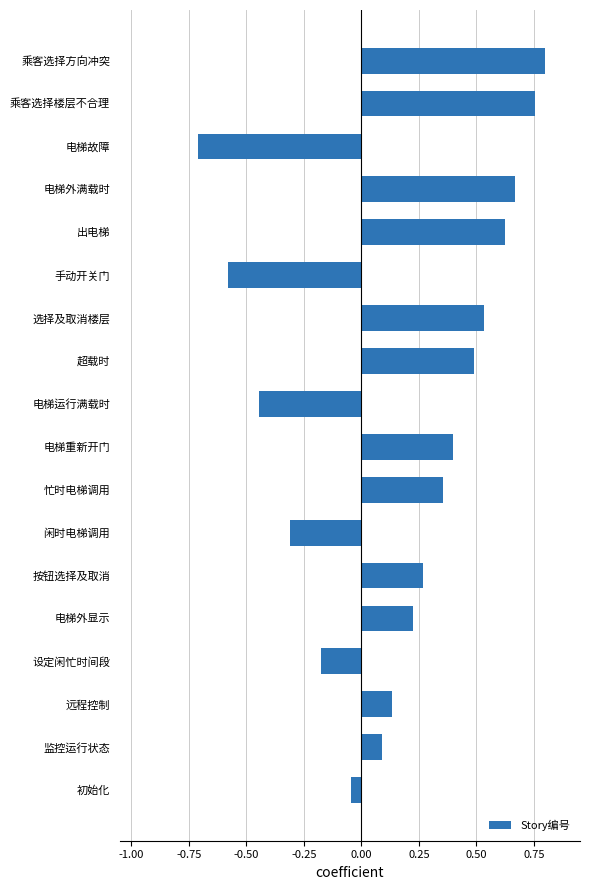

Count the number of values greater than 0.

12